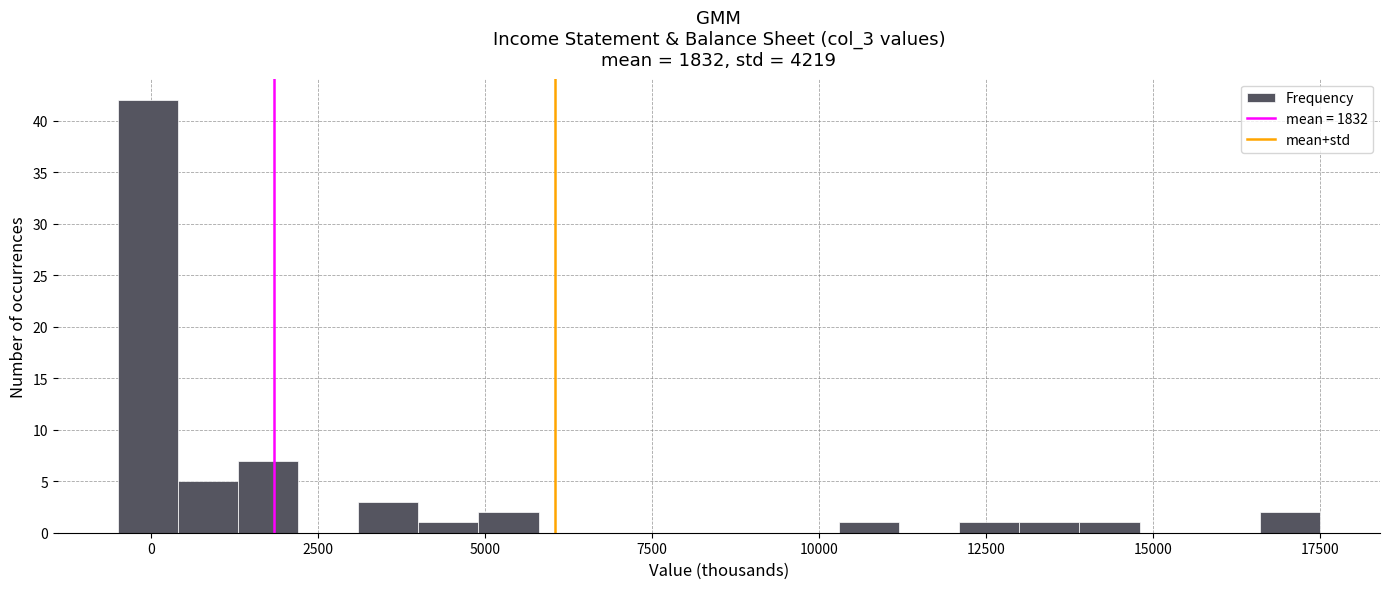

Around what value on the x-axis is the tallest bar? Give the approximate position of its centre, as read against the axis.

0